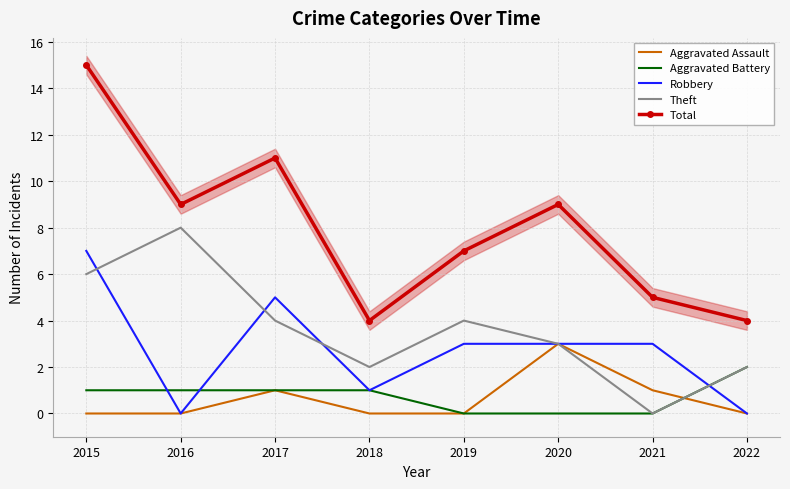

At which category is the sum across all series the highest?

2015